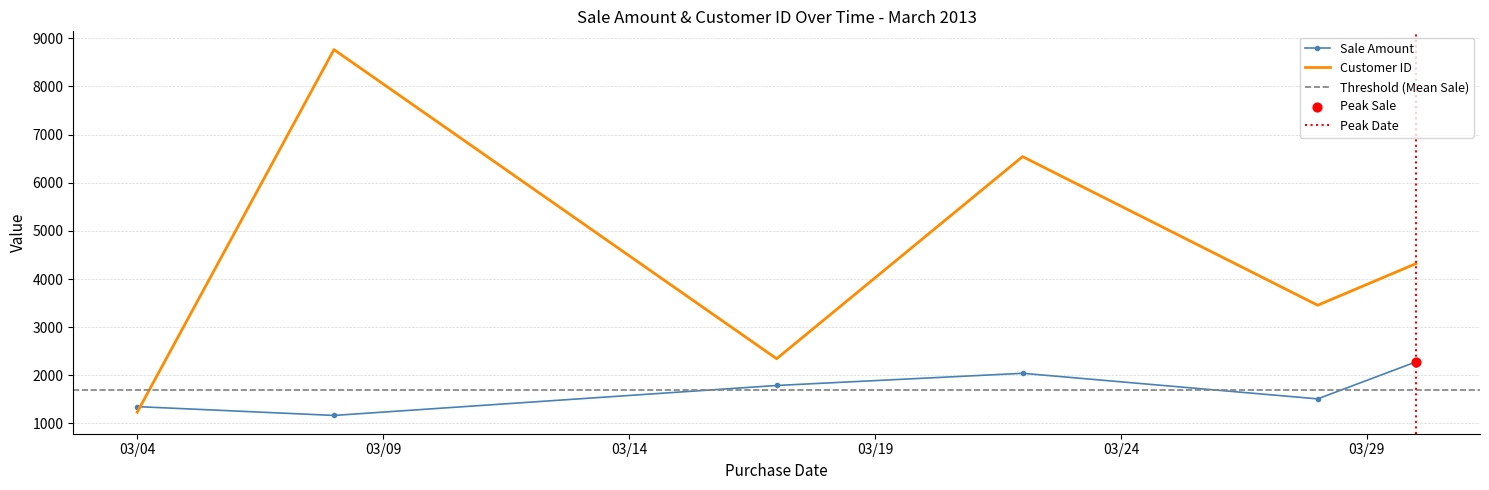

What are all the series names shown in the legend?

Sale Amount, Customer ID